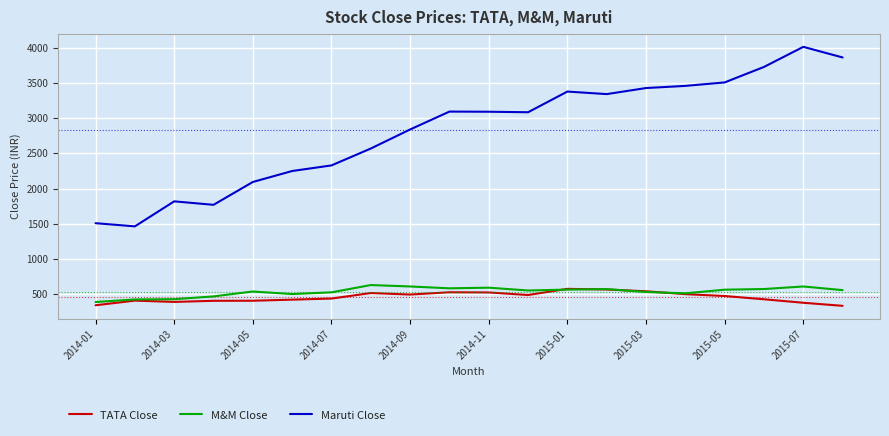

Which series has the largest range (max minus min)?

Maruti Close